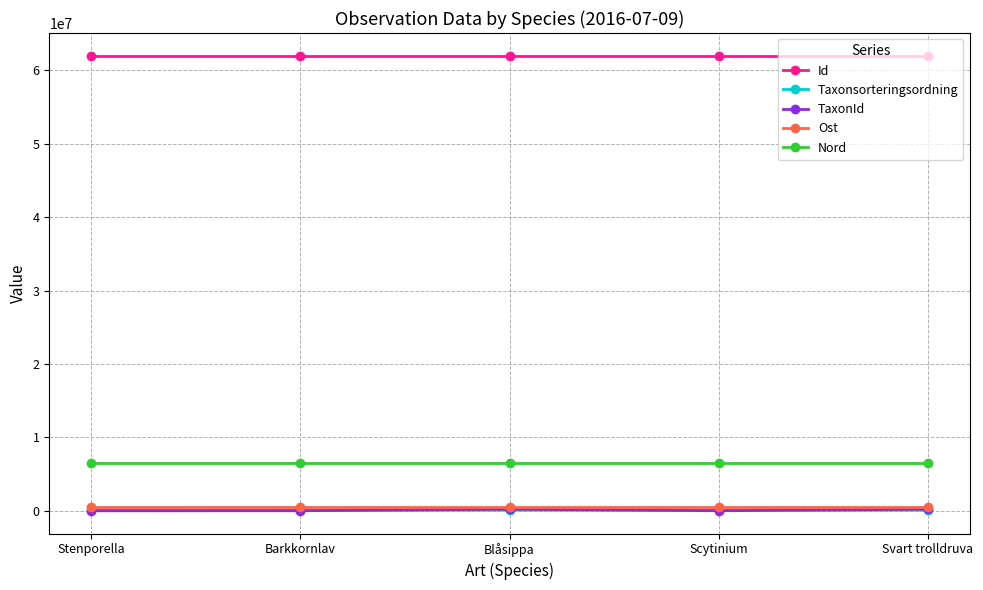

Is it true that TaxonId equals 6459 at Barkkornlav?

True